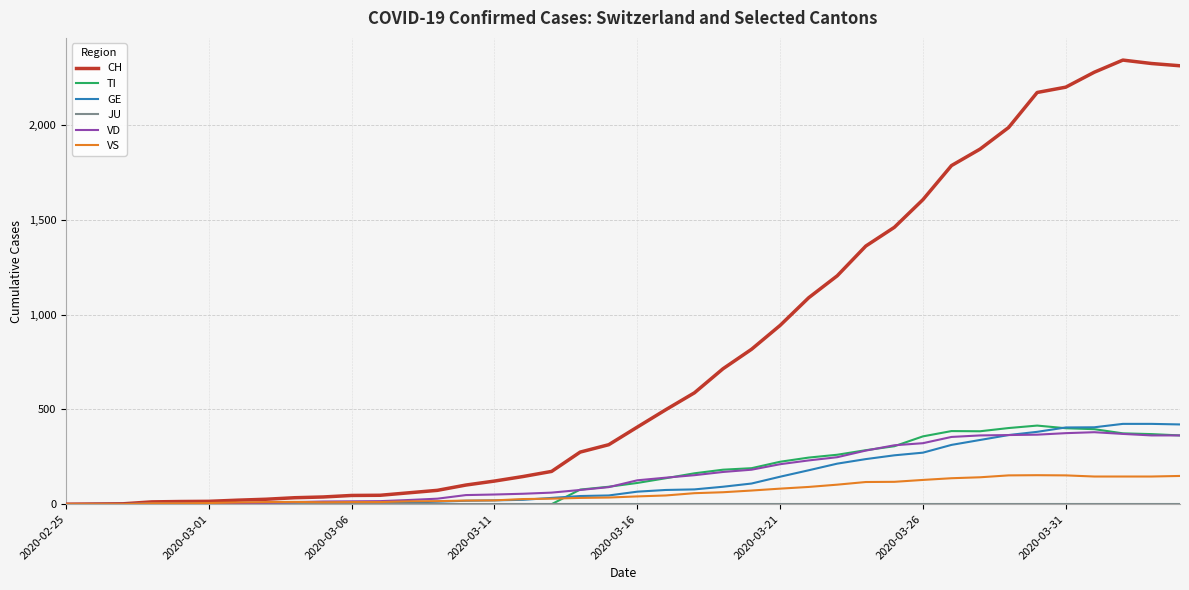

Which series has the largest total across all categories?

CH